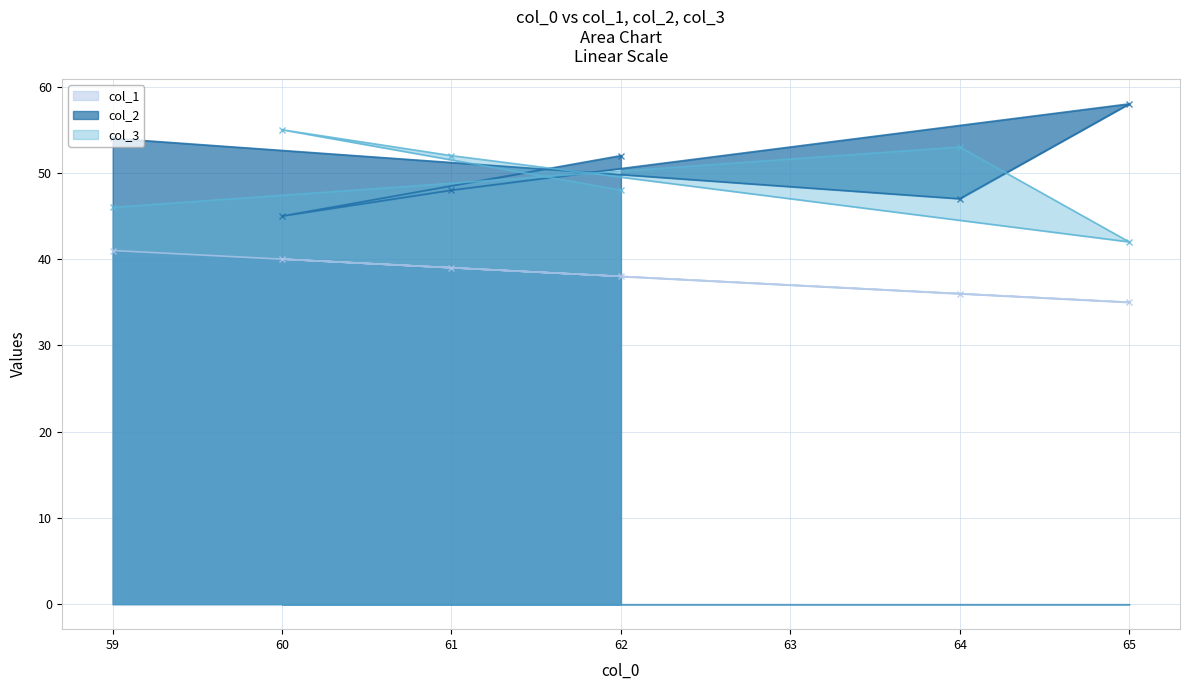

How many values in the col_3 series exceed 52?

2